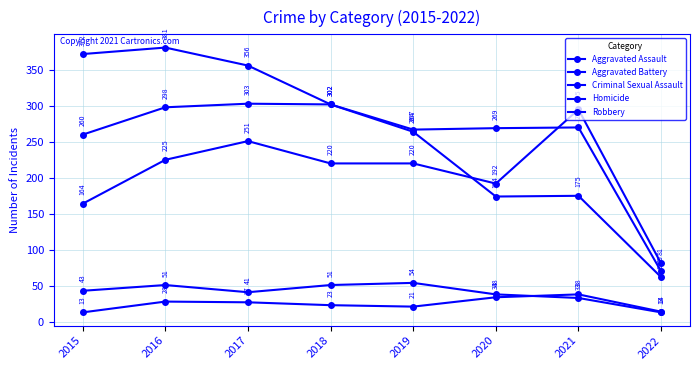

Is it true that Robbery equals 356 at 2017?

True